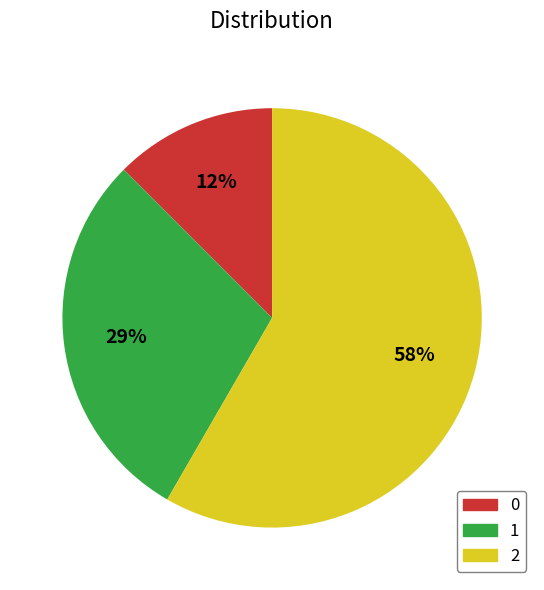

True or false: 1 accounts for 15% of the total.

False